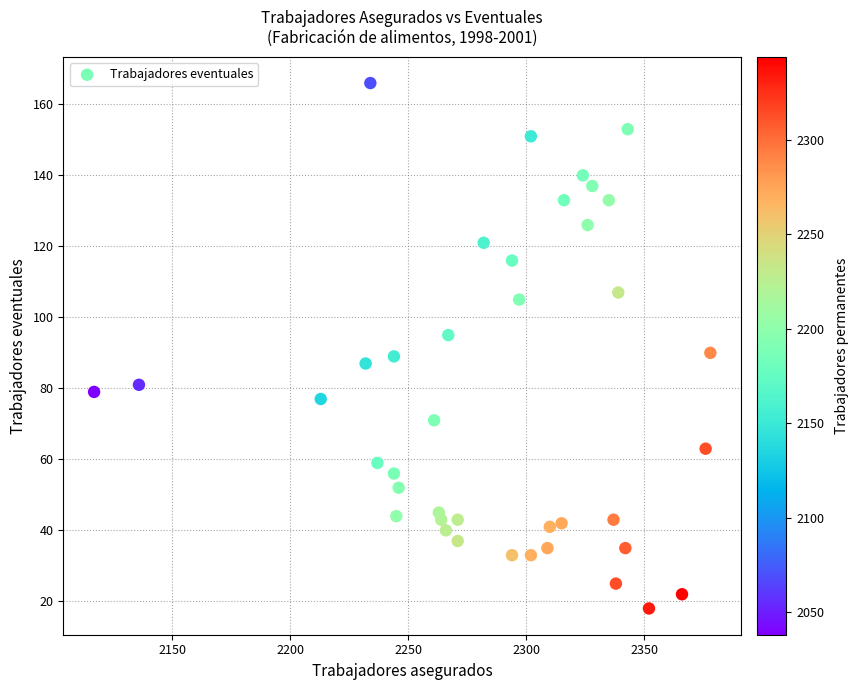

What is the range of X values (max minus min)?

261